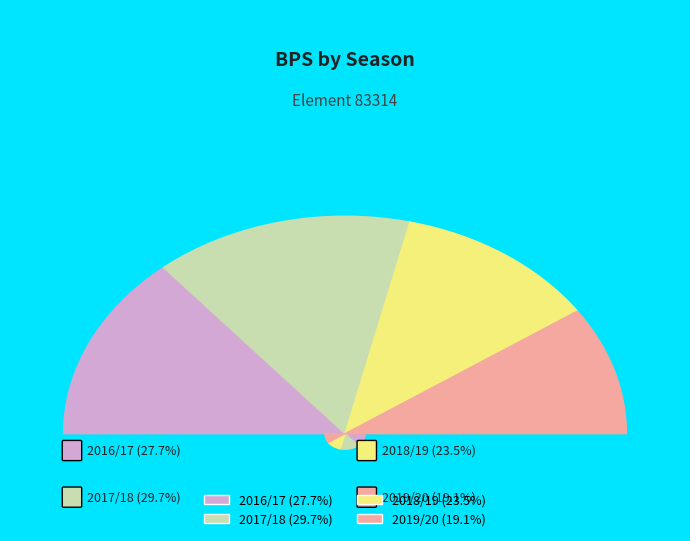

What percentage is NOT represented by 2019/20?

80.9%